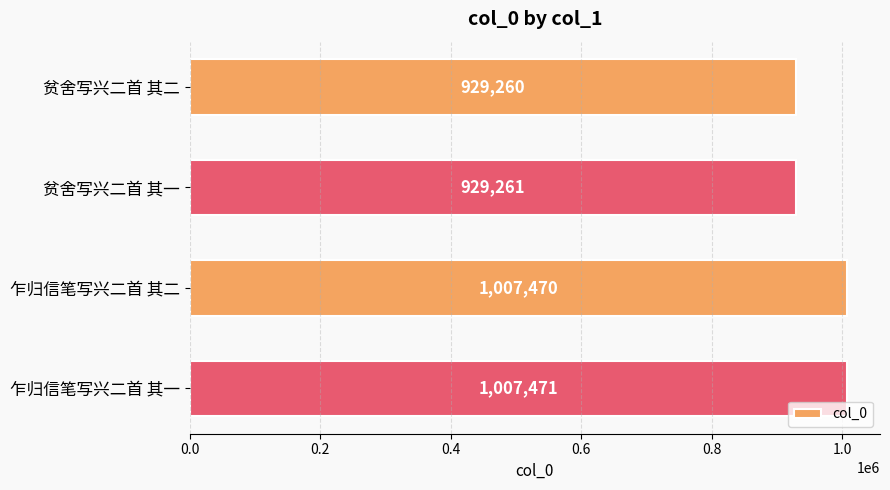

What is the difference between the second highest and second lowest values?

78209